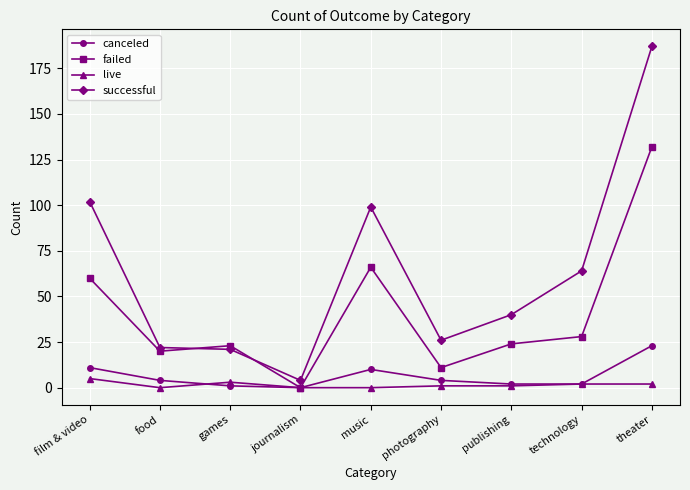

Which category has the highest value in the canceled series?

theater